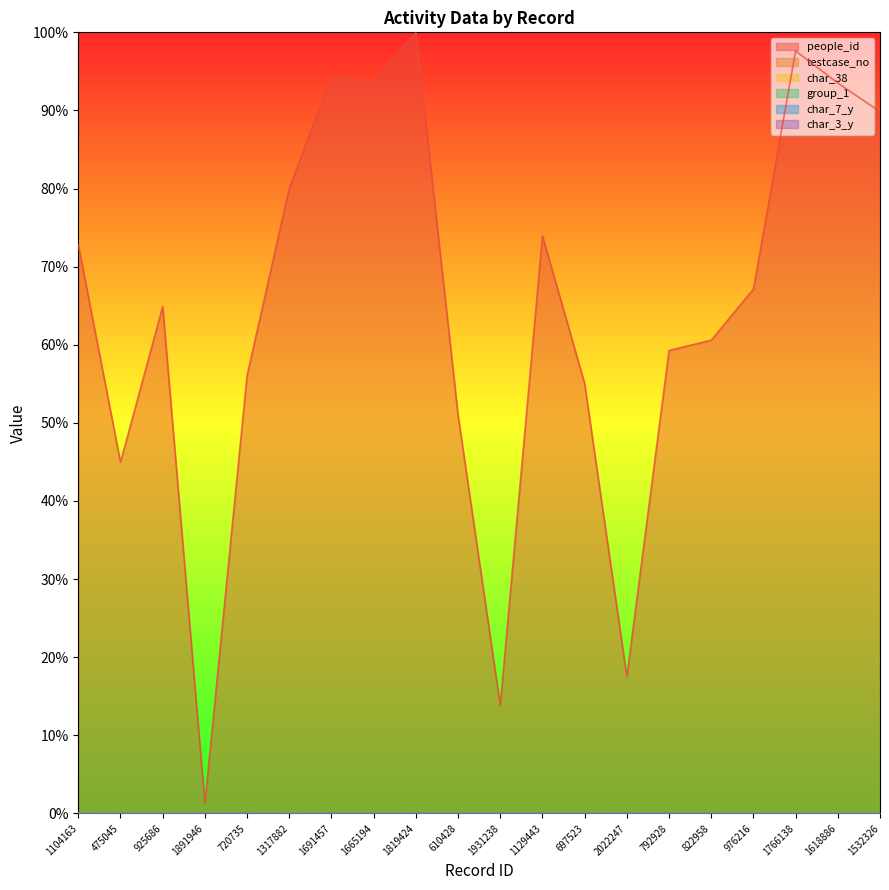

True or false: char_7_y has more than 2 interior local peaks.

True